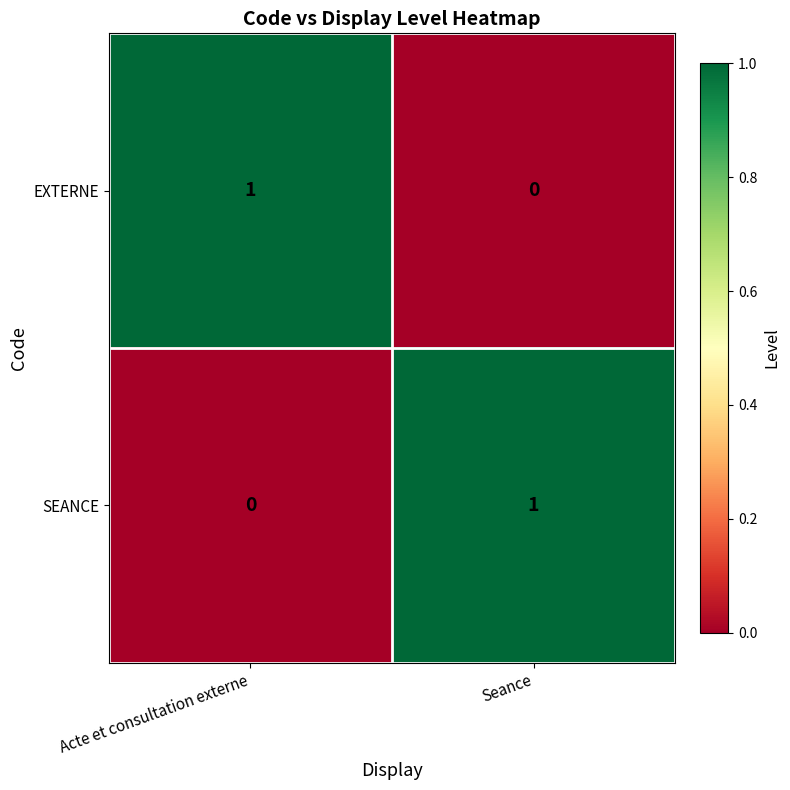

How many series are shown in this chart?

2